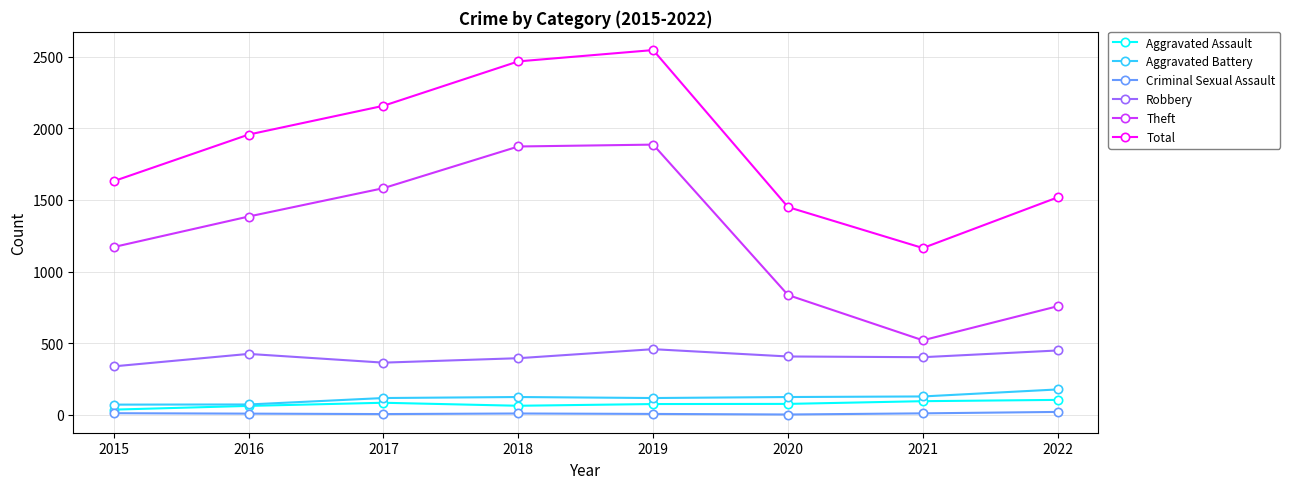

True or false: Aggravated Assault has more than 0 interior local peaks.

True